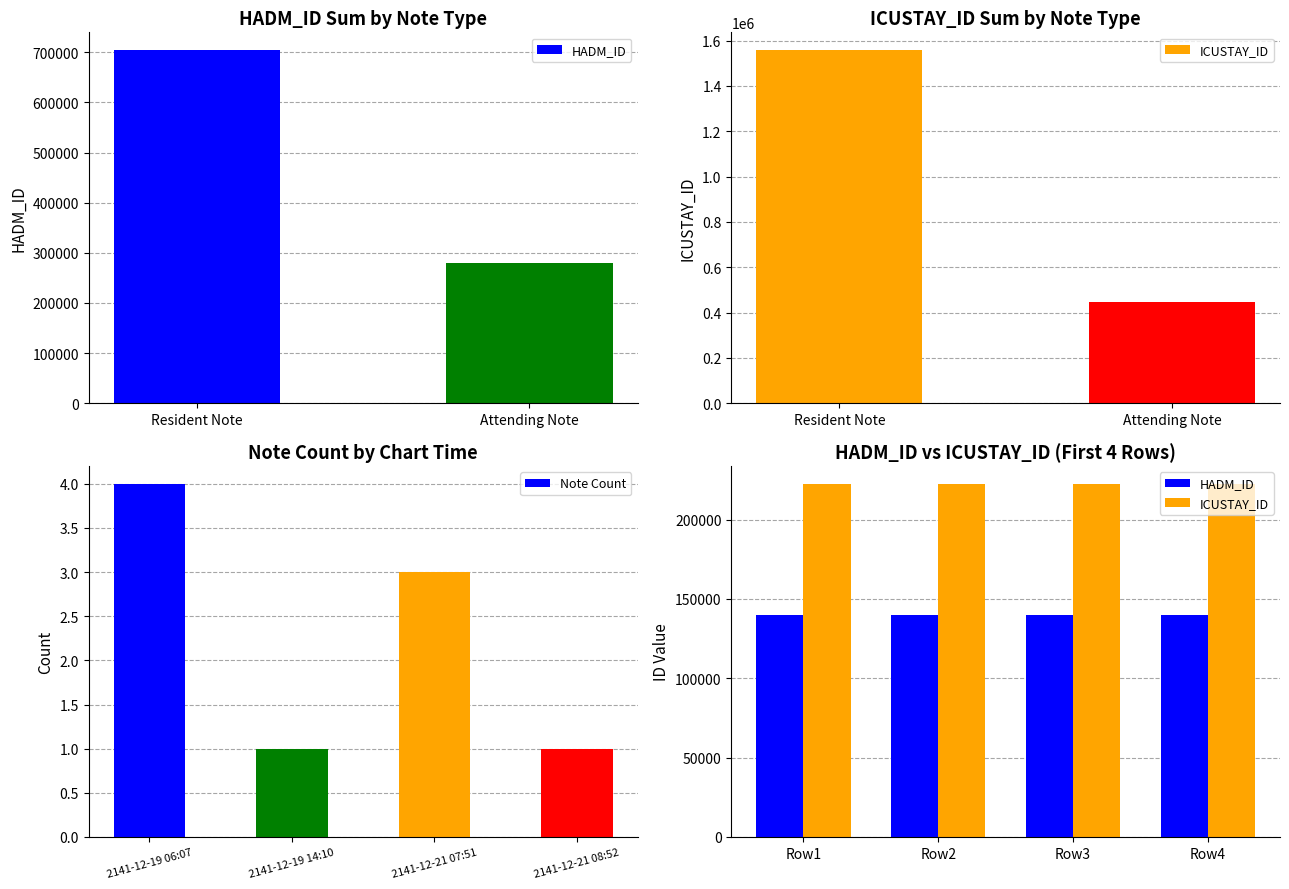

What is the smallest value displayed?

1